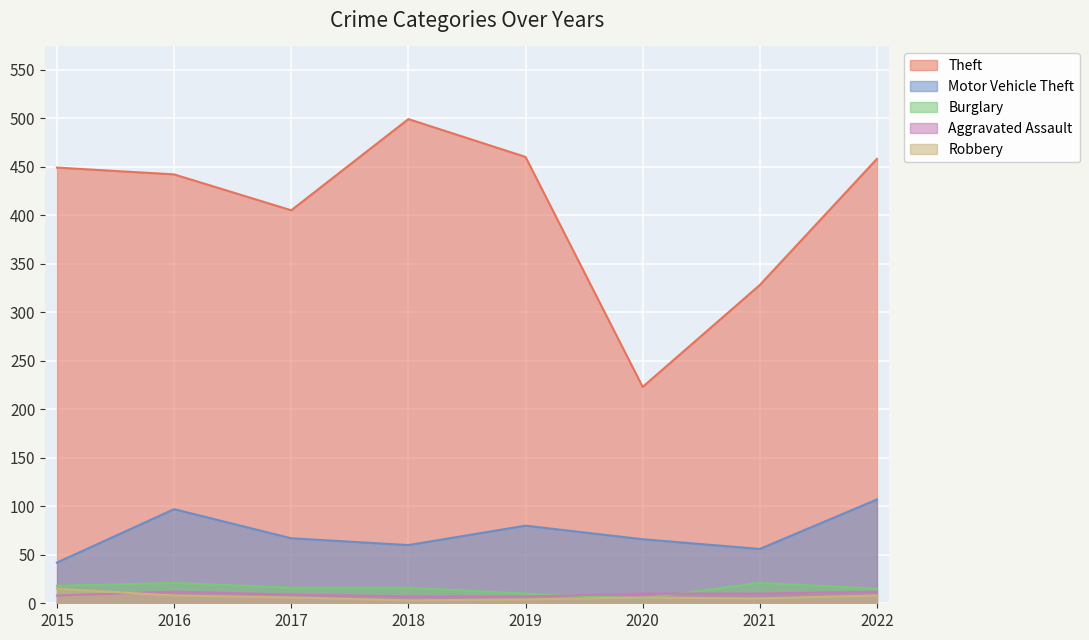

The value of Motor Vehicle Theft at 2016 is 170. True or false?

False